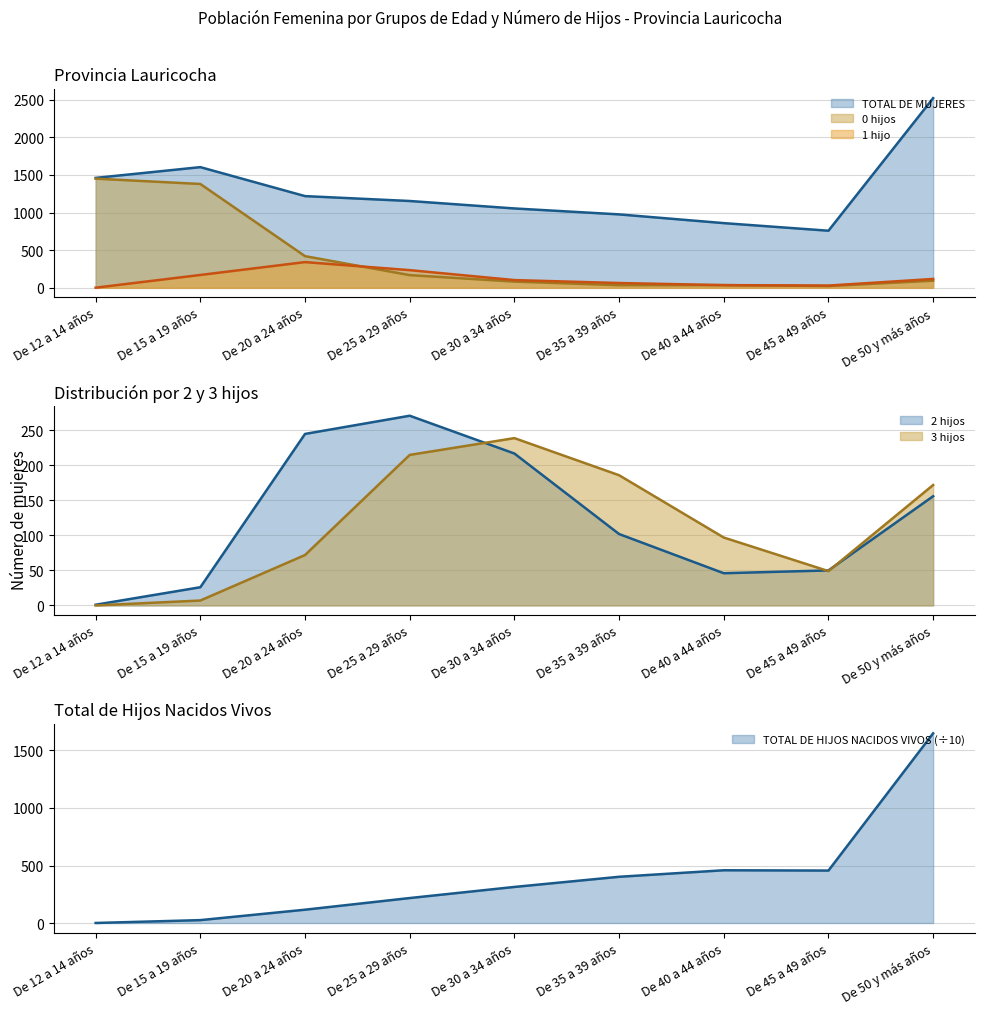

What is the sum of the TOTAL DE MUJERES values at De 40 a 44 años and De 45 a 49 años?

1619.0